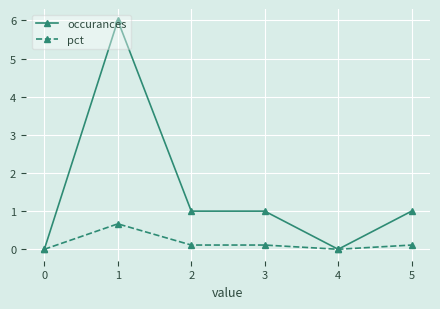

List the series in order of their peak value, lowest first.

pct, occurances